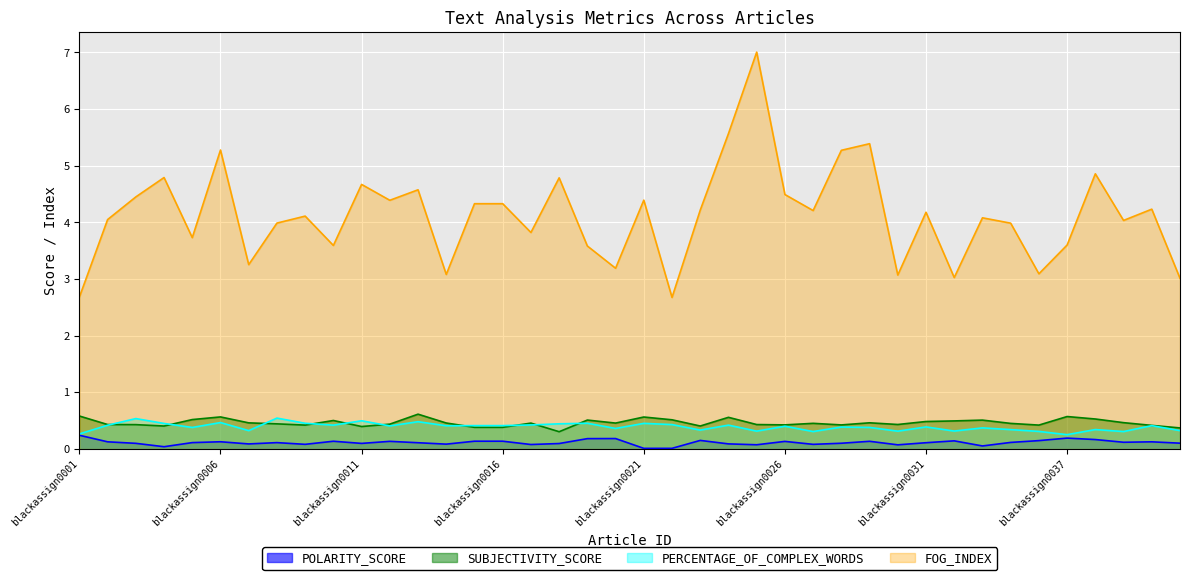

True or false: FOG_INDEX has a value of 6.4 at blackassign0008.

False